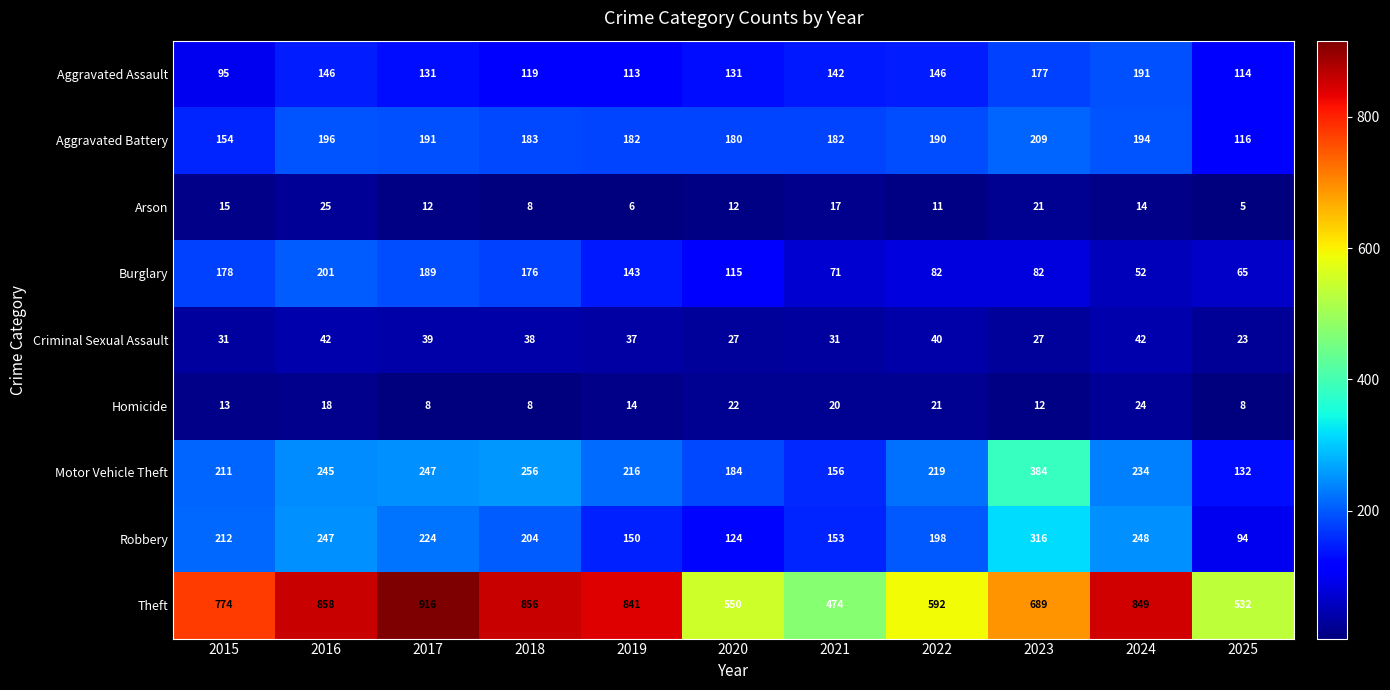

What is the total value across all series at 2020?

1345